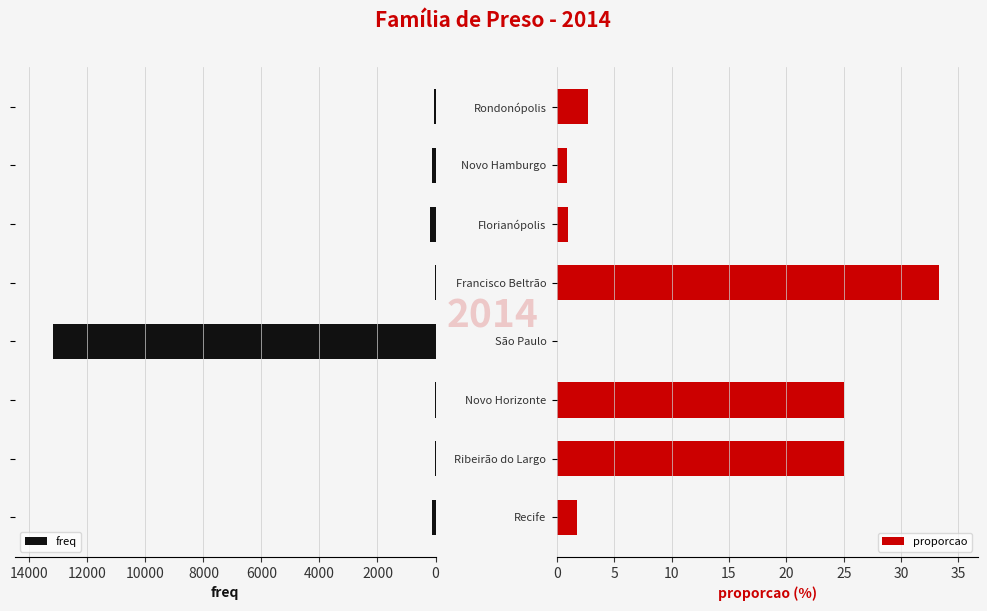

What is the minimum value for freq?

4.0